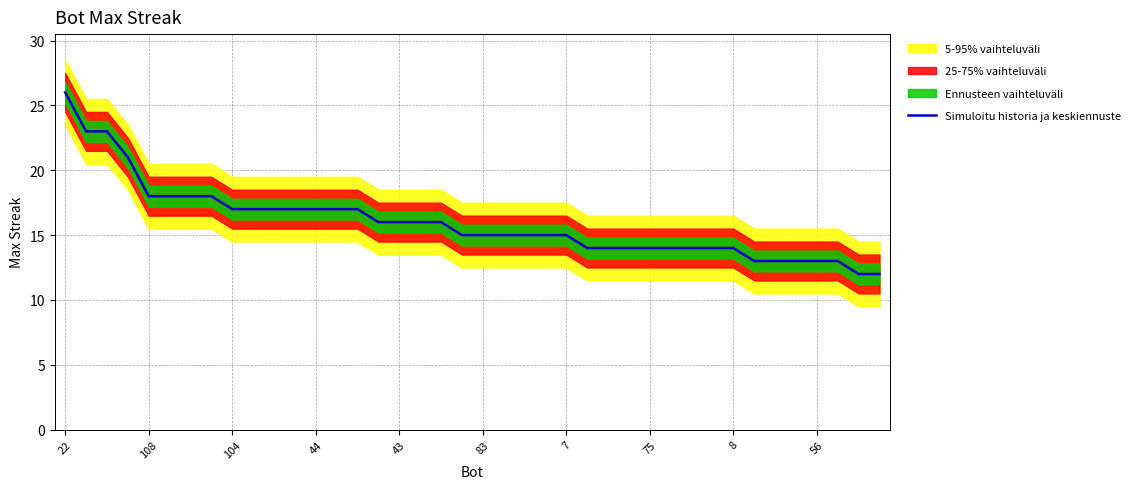

What is the highest value of the Simuloitu historia ja keskiennuste series?

26